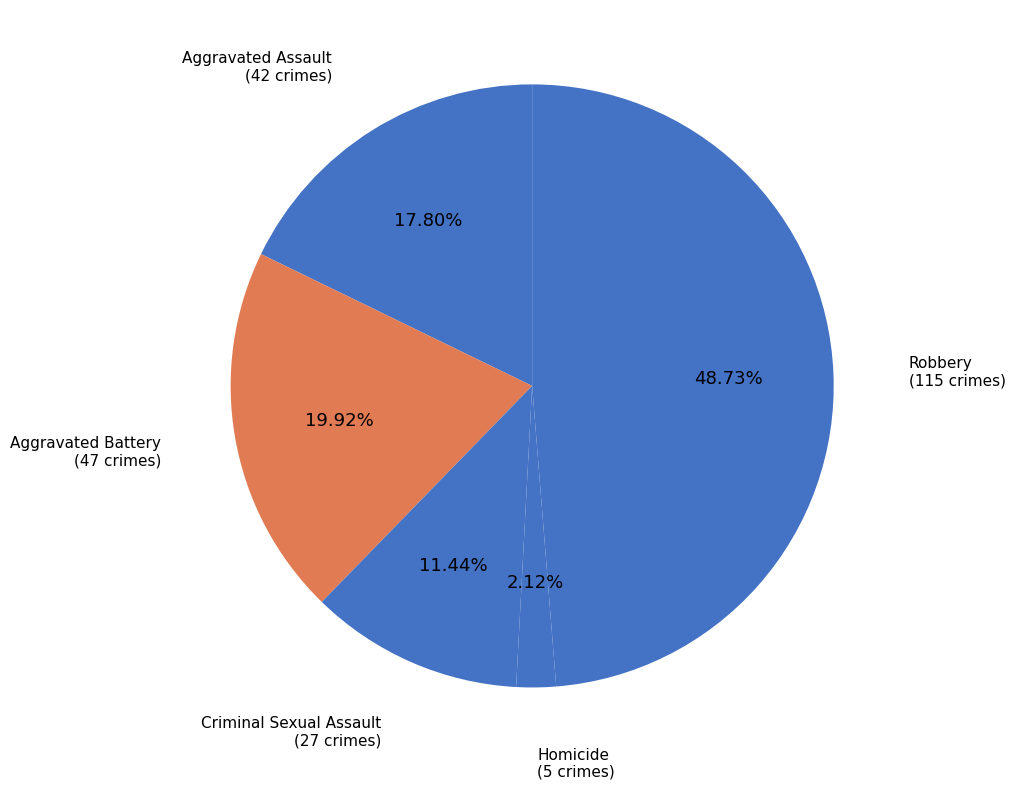

How many segments does this pie chart have?

5